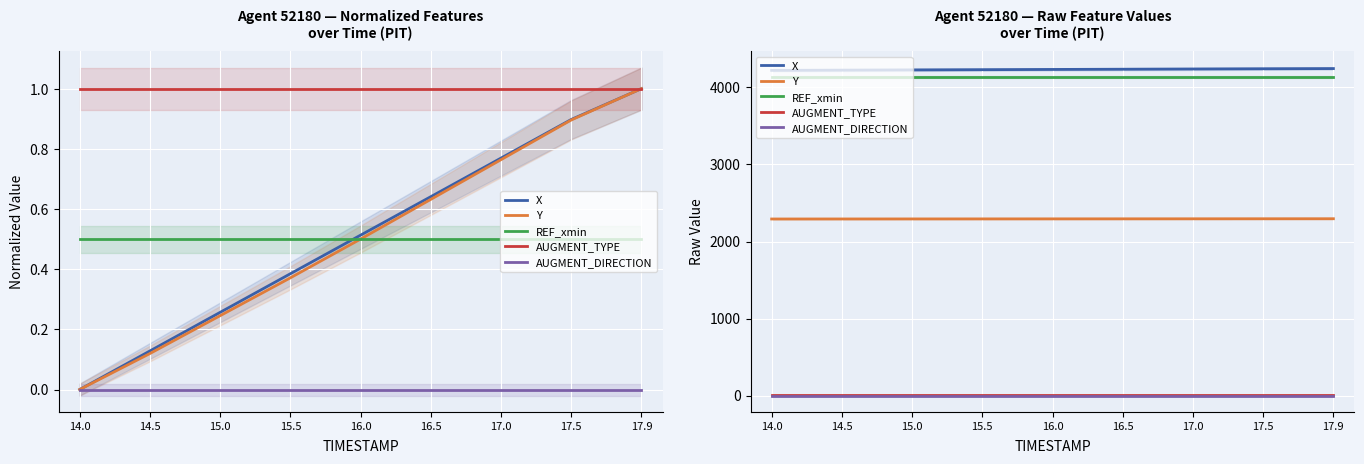

What is the maximum value shown in the chart?

4245.8